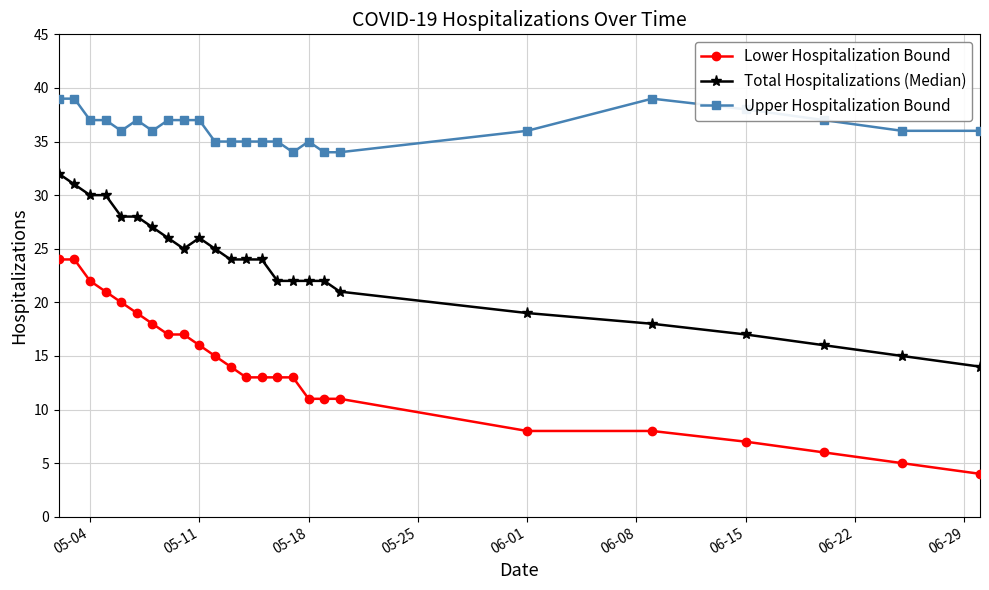

True or false: Upper Hospitalization Bound has more than 1 points higher than both neighbors.

True